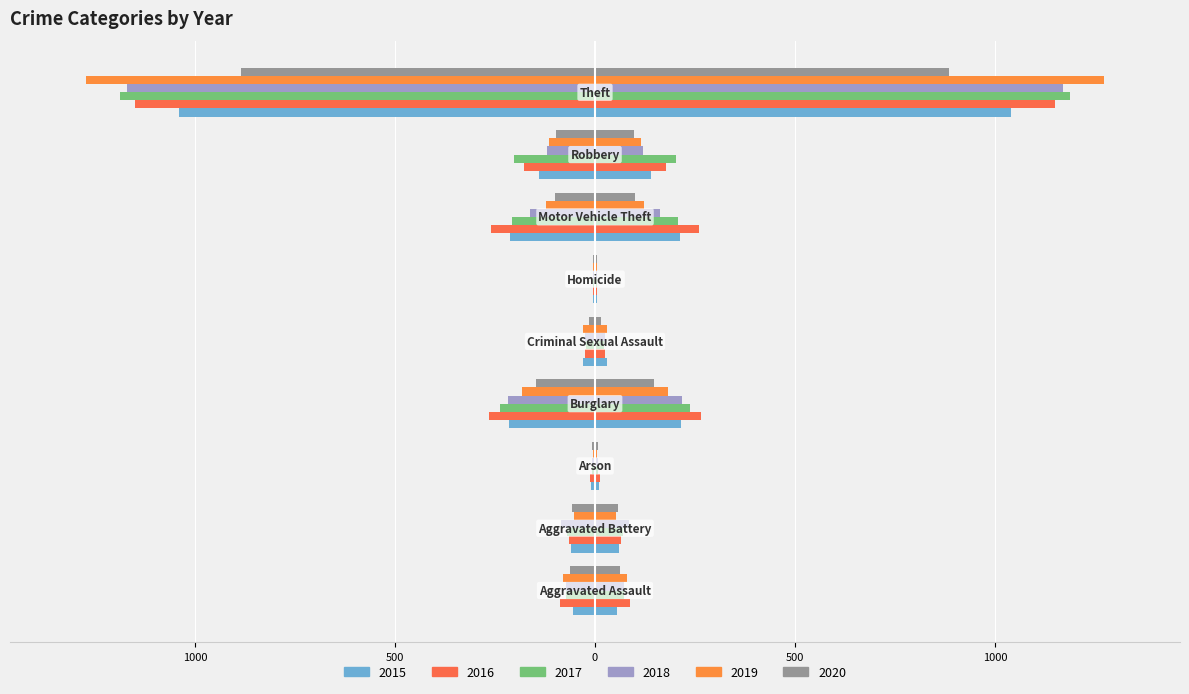

Is it true that 2018 equals -366 at Burglary?

False